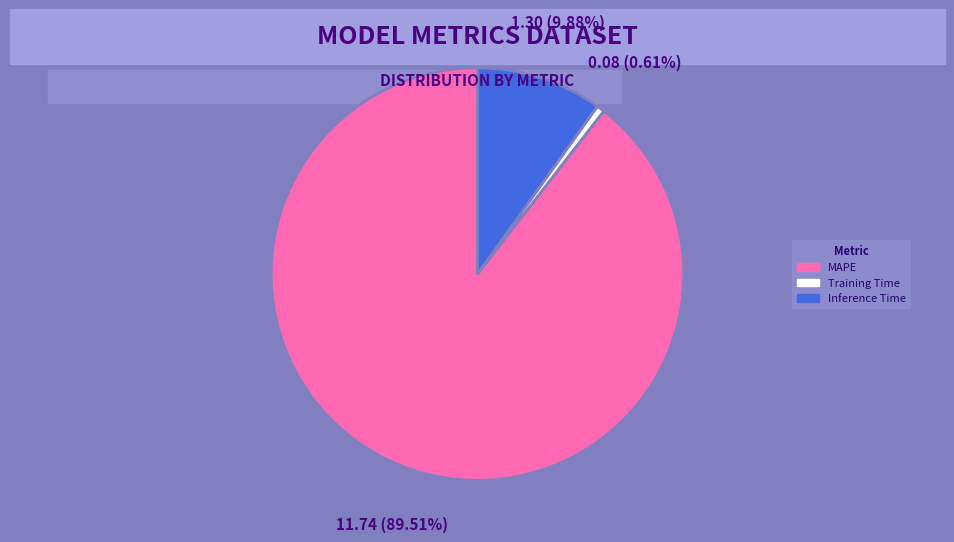

Is MAPE the majority of the pie?

Yes